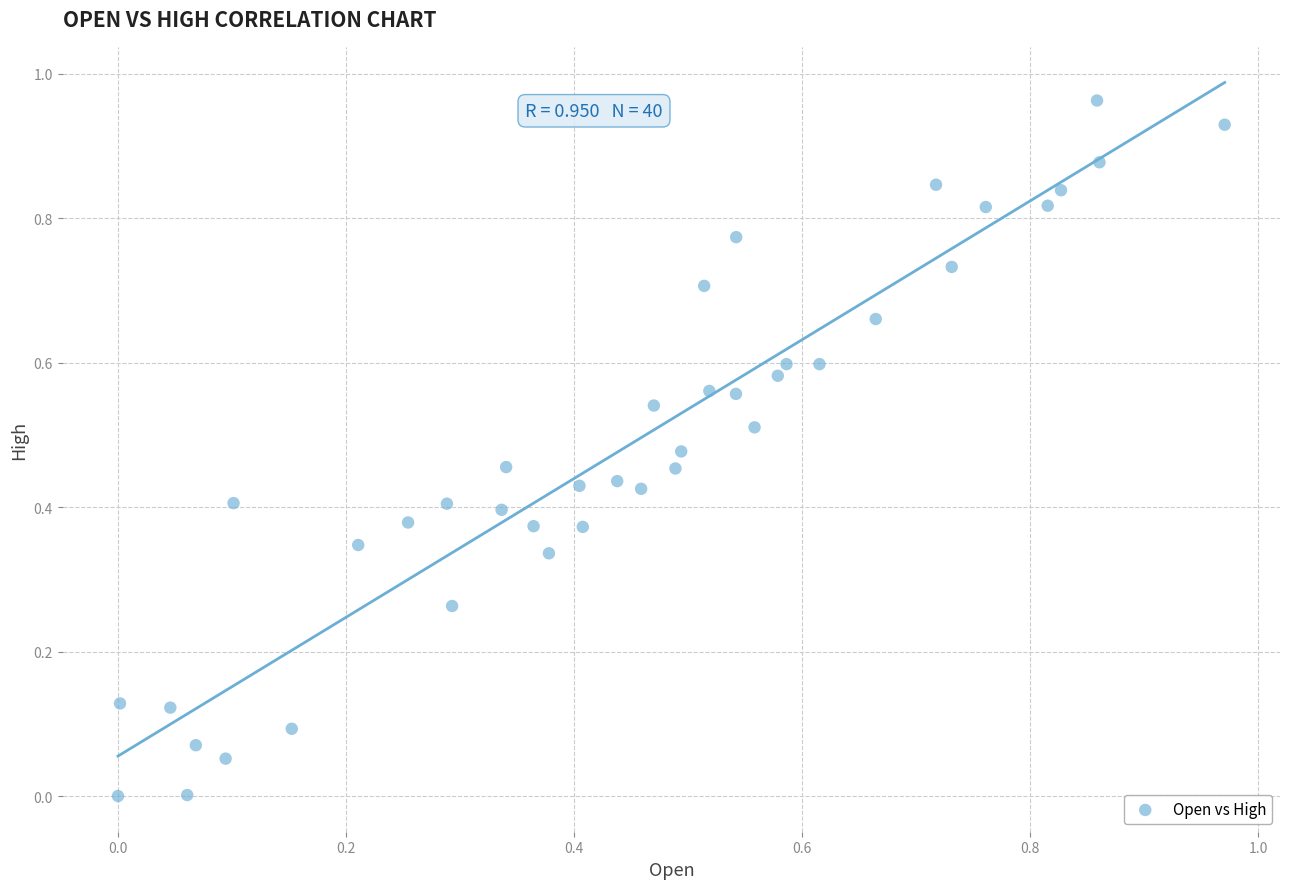

How many points are shown in the scatter plot?

40